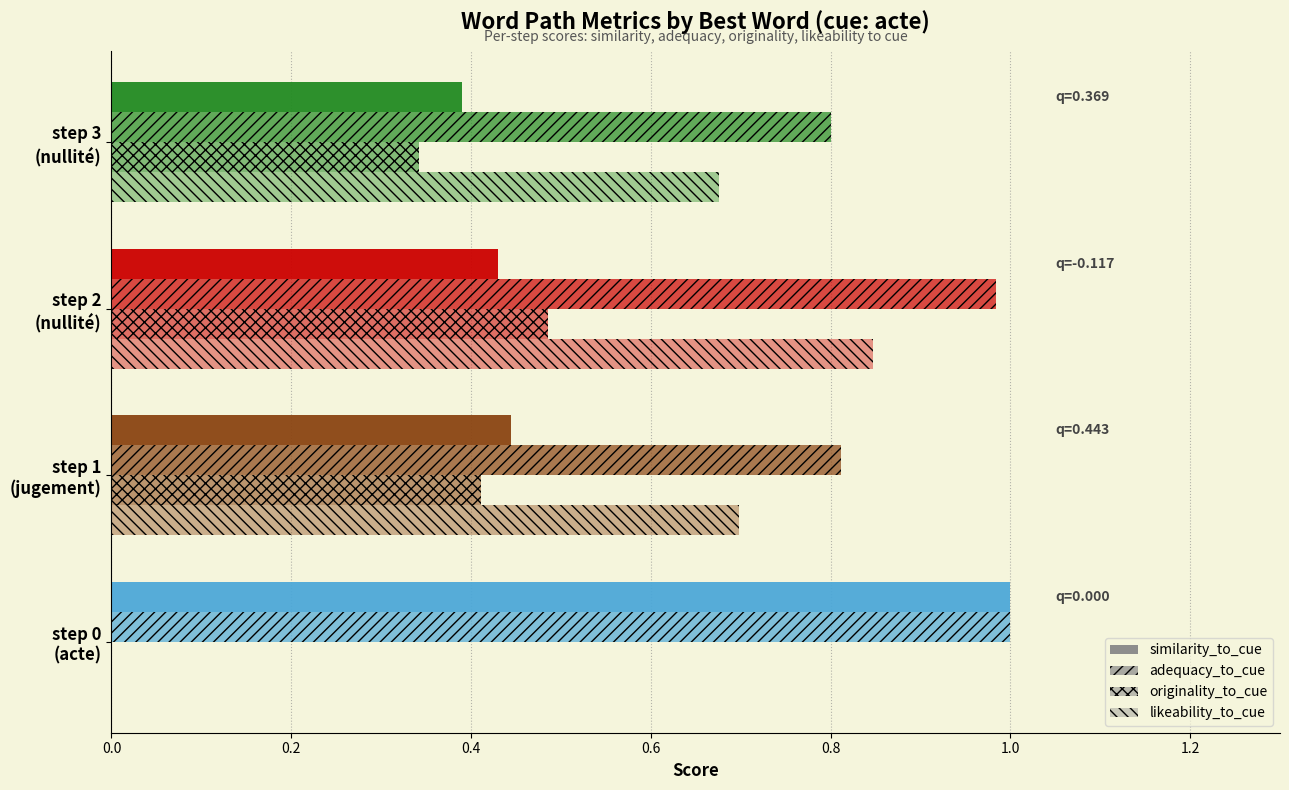

How many positive values does the likeability_to_cue series have?

3